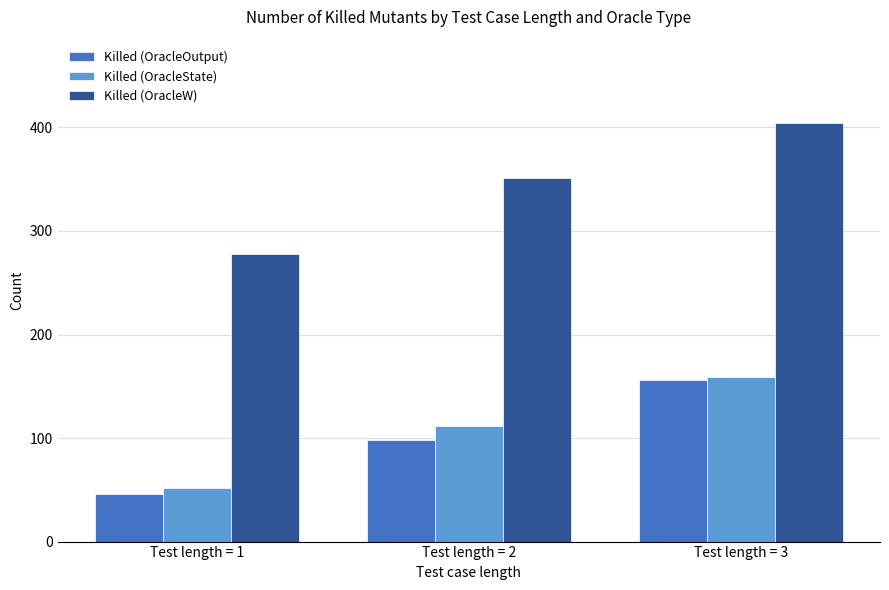

What is the value of the Killed (OracleW) bar at the 2nd from the left?

351.0